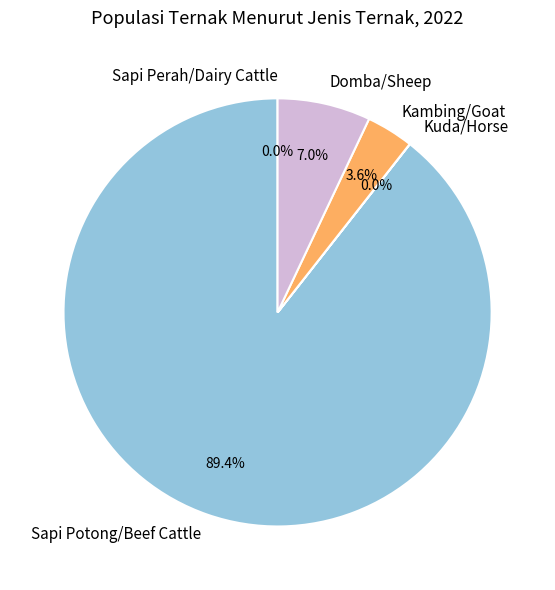

Does Kambing/Goat represent more than half of the total?

No